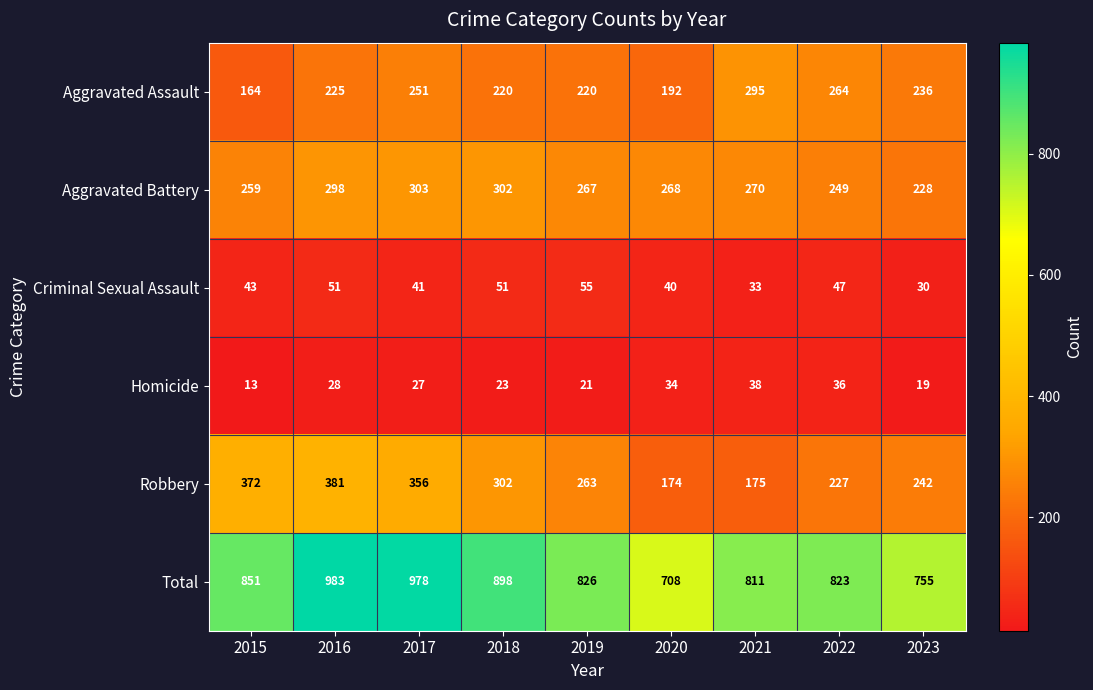

What is the total value across all series at 2018?

1796